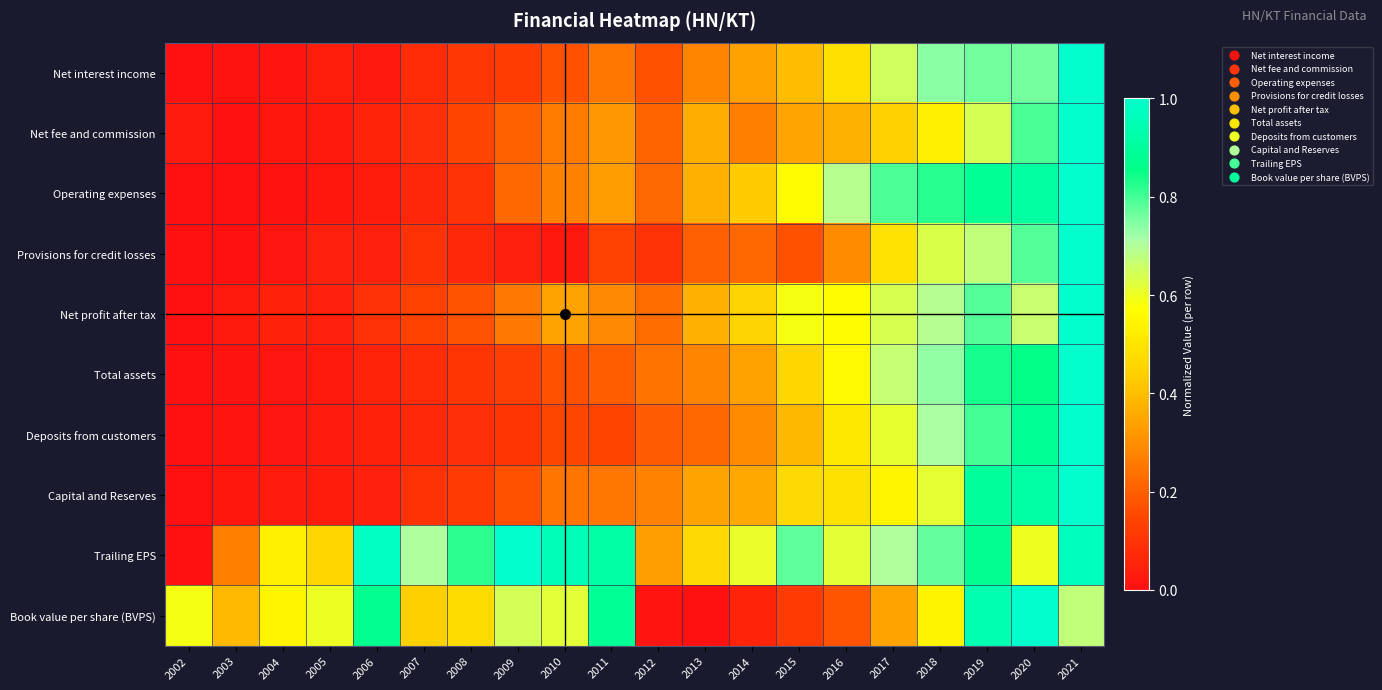

Reading left to right, what are all the values shown in this chart?

Net interest income: 2002=0.0	2003=0.0	2004=0.0	2005=0.0	2006=0.0	2007=0.1	2008=0.1	2009=0.1	2010=0.2	2011=0.2	2012=0.2	2013=0.3	2014=0.3	2015=0.4	2016=0.5	2017=0.7	2018=0.7	2019=0.8	2020=0.8	2021=1.0
Net fee and commission: 2002=0.0	2003=0.0	2004=0.0	2005=0.0	2006=0.1	2007=0.1	2008=0.1	2009=0.2	2010=0.3	2011=0.3	2012=0.2	2013=0.4	2014=0.3	2015=0.3	2016=0.4	2017=0.4	2018=0.5	2019=0.6	2020=0.8	2021=1.0
Operating expenses: 2002=0.0	2003=0.0	2004=0.0	2005=0.0	2006=0.0	2007=0.1	2008=0.1	2009=0.2	2010=0.3	2011=0.3	2012=0.2	2013=0.4	2014=0.4	2015=0.6	2016=0.7	2017=0.8	2018=0.8	2019=0.9	2020=0.9	2021=1.0
Provisions for credit losses: 2002=0.0	2003=0.0	2004=0.0	2005=0.0	2006=0.0	2007=0.1	2008=0.1	2009=0.0	2010=0.0	2011=0.1	2012=0.1	2013=0.2	2014=0.2	2015=0.2	2016=0.3	2017=0.5	2018=0.6	2019=0.7	2020=0.8	2021=1.0
Net profit after tax: 2002=0.0	2003=0.0	2004=0.0	2005=0.0	2006=0.1	2007=0.1	2008=0.2	2009=0.3	2010=0.3	2011=0.3	2012=0.2	2013=0.4	2014=0.5	2015=0.6	2016=0.6	2017=0.6	2018=0.7	2019=0.8	2020=0.7	2021=1.0
Total assets: 2002=0.0	2003=0.0	2004=0.0	2005=0.0	2006=0.1	2007=0.1	2008=0.1	2009=0.1	2010=0.2	2011=0.2	2012=0.2	2013=0.3	2014=0.3	2015=0.5	2016=0.6	2017=0.7	2018=0.7	2019=0.8	2020=0.9	2021=1.0
Deposits from customers: 2002=0.0	2003=0.0	2004=0.0	2005=0.0	2006=0.1	2007=0.1	2008=0.1	2009=0.1	2010=0.1	2011=0.1	2012=0.2	2013=0.2	2014=0.3	2015=0.4	2016=0.5	2017=0.6	2018=0.7	2019=0.8	2020=0.9	2021=1.0
Capital and Reserves: 2002=0.0	2003=0.0	2004=0.0	2005=0.0	2006=0.0	2007=0.1	2008=0.1	2009=0.2	2010=0.2	2011=0.2	2012=0.3	2013=0.3	2014=0.4	2015=0.5	2016=0.5	2017=0.5	2018=0.6	2019=0.9	2020=0.9	2021=1.0
Trailing EPS: 2002=0.0	2003=0.3	2004=0.5	2005=0.5	2006=1.0	2007=0.7	2008=0.8	2009=1.0	2010=1.0	2011=0.9	2012=0.3	2013=0.5	2014=0.6	2015=0.8	2016=0.6	2017=0.7	2018=0.8	2019=0.9	2020=0.6	2021=1.0
Book value per share (BVPS): 2002=0.6	2003=0.4	2004=0.5	2005=0.6	2006=0.9	2007=0.4	2008=0.5	2009=0.6	2010=0.6	2011=0.9	2012=0.0	2013=0.0	2014=0.1	2015=0.1	2016=0.2	2017=0.3	2018=0.5	2019=0.9	2020=1.0	2021=0.7